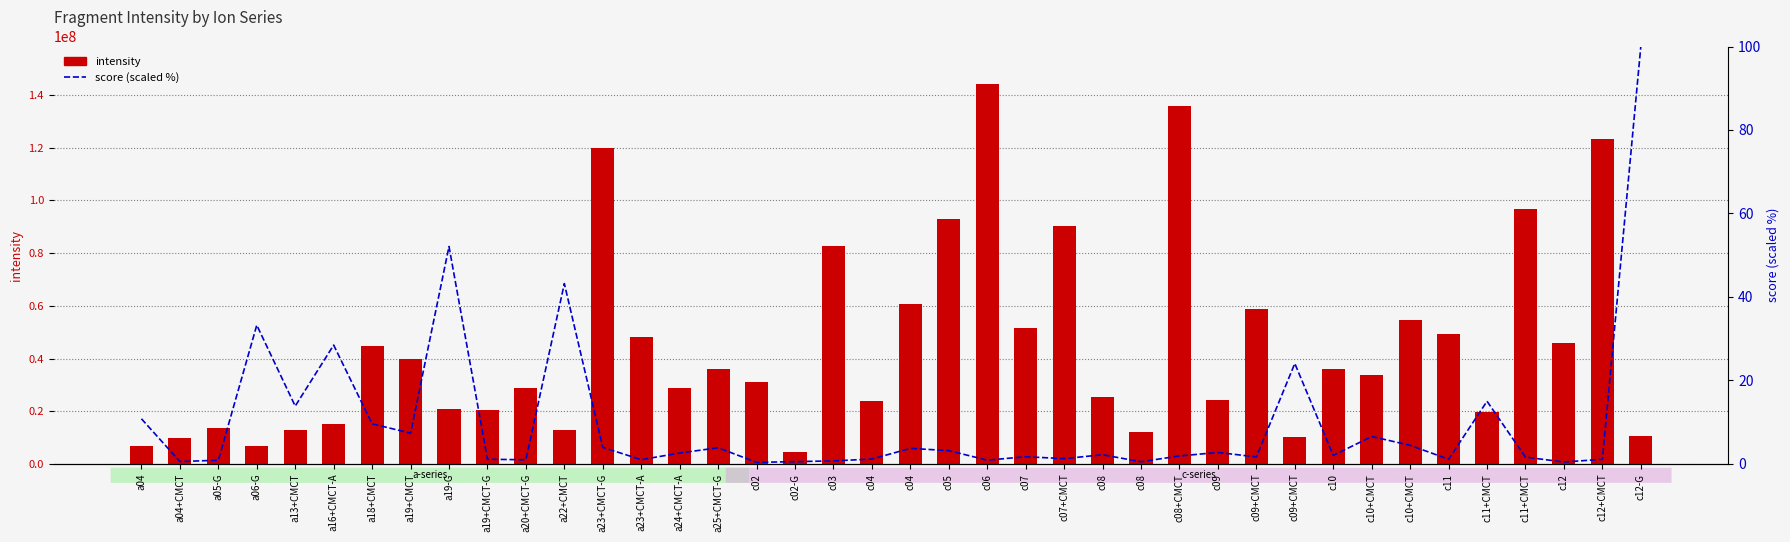

What is the spread (max minus min) of values at c08?

25460176.8